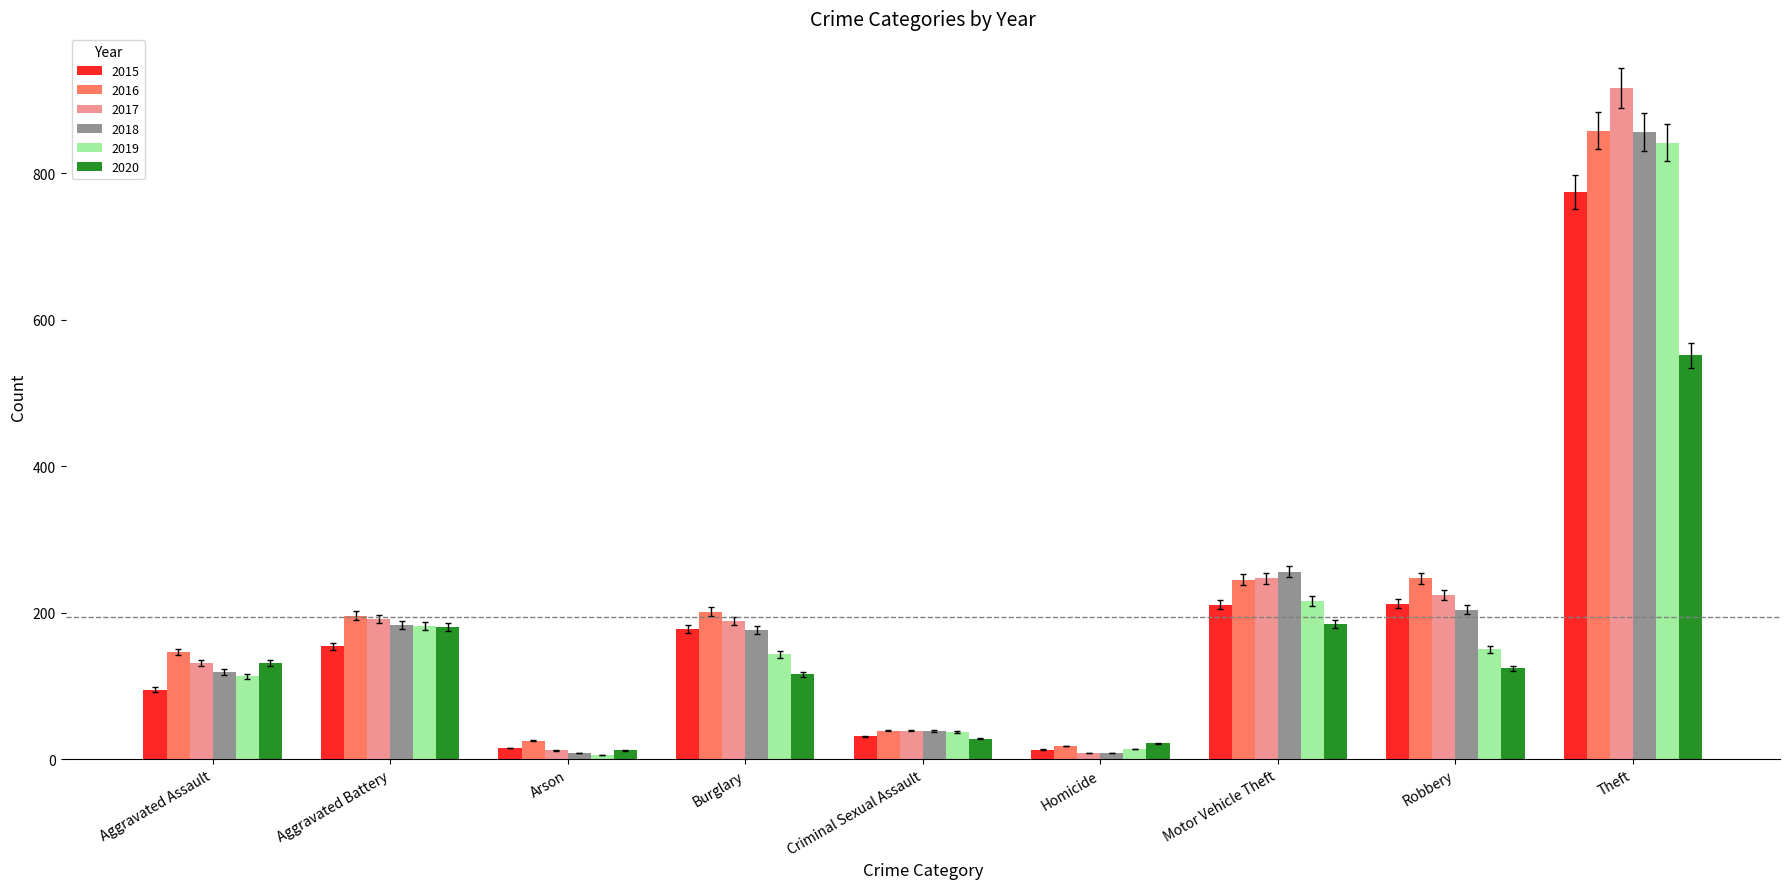

The value of 2020 at Burglary is 116. True or false?

True